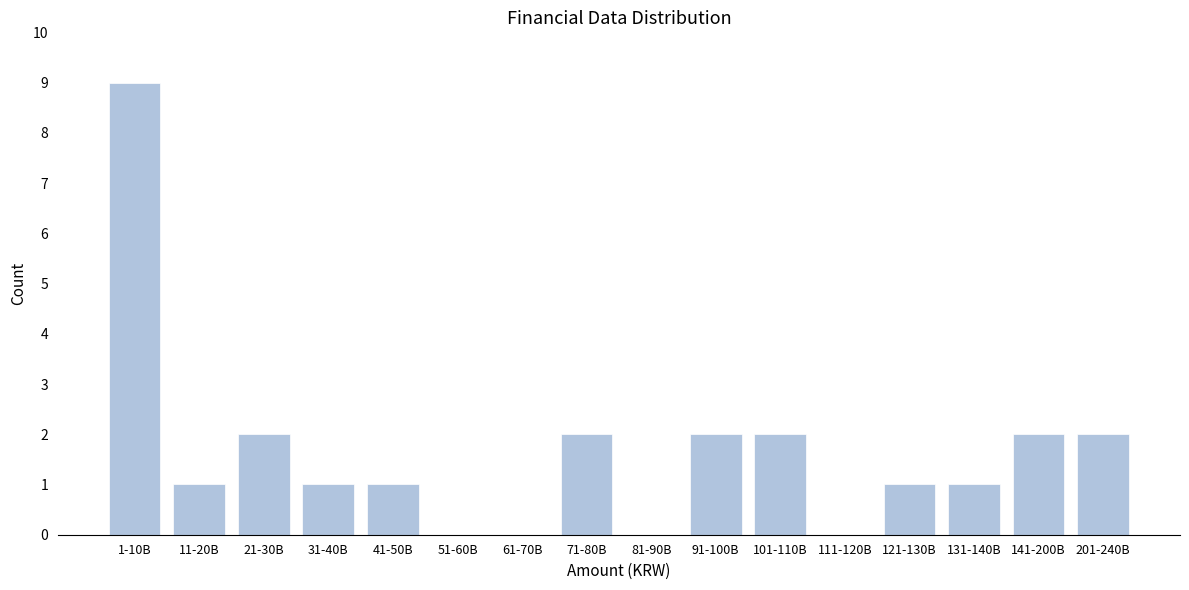

Reading left to right, list all the values displayed in this chart.

1-10B=9	11-20B=1	21-30B=2	31-40B=1	41-50B=1	51-60B=0	61-70B=0	71-80B=2	81-90B=0	91-100B=2	101-110B=2	111-120B=0	121-130B=1	131-140B=1	141-200B=2	201-240B=2